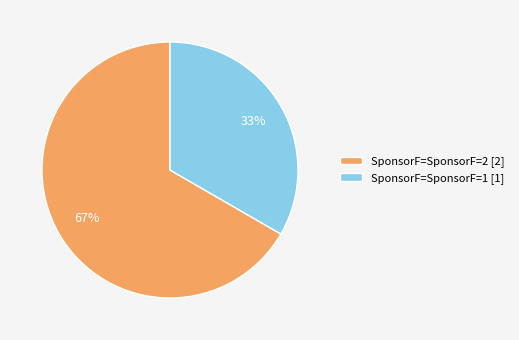

What percentage is the SponsorF=SponsorF=1 [1] slice, to the nearest percent?

33%